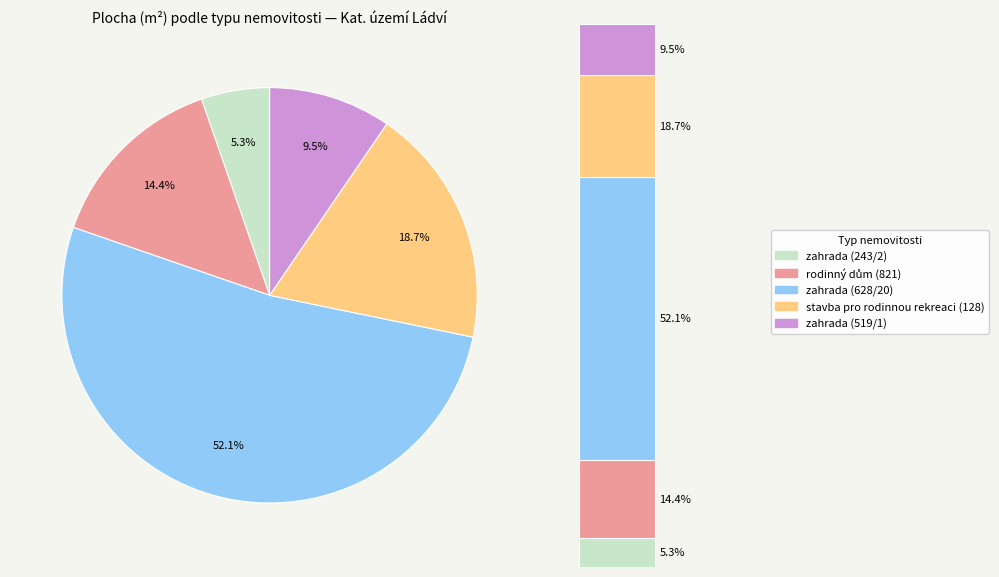

Rank the categories by value from highest to lowest.

zahrada (628/20), stavba pro rodinnou rekreaci (128), rodinný dům (821), zahrada (519/1), zahrada (243/2)